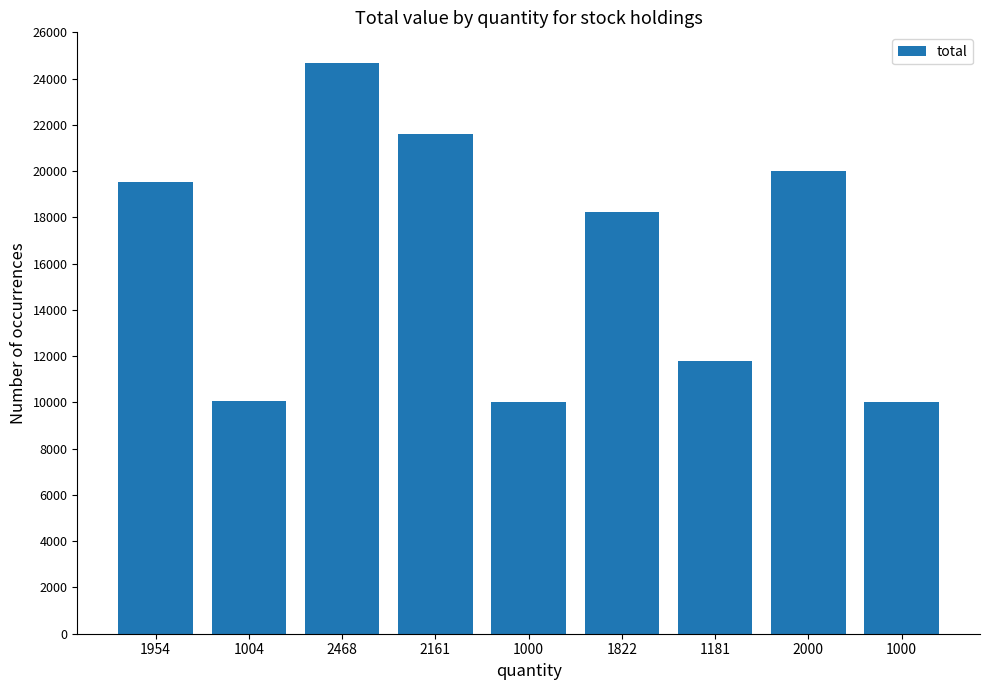

What is the average value?

16211